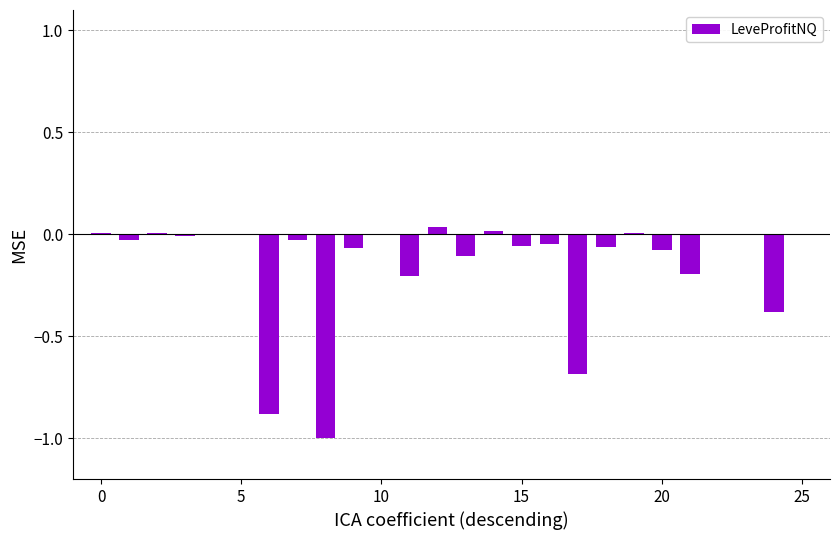

Count the number of categories in the chart.

26